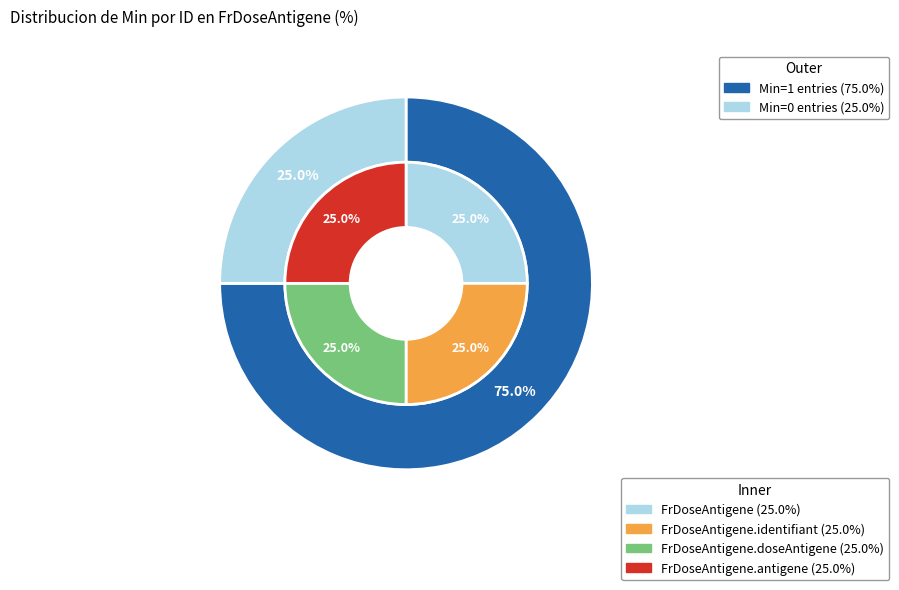

Which slice is the largest?

FrDoseAntigene.identifiant